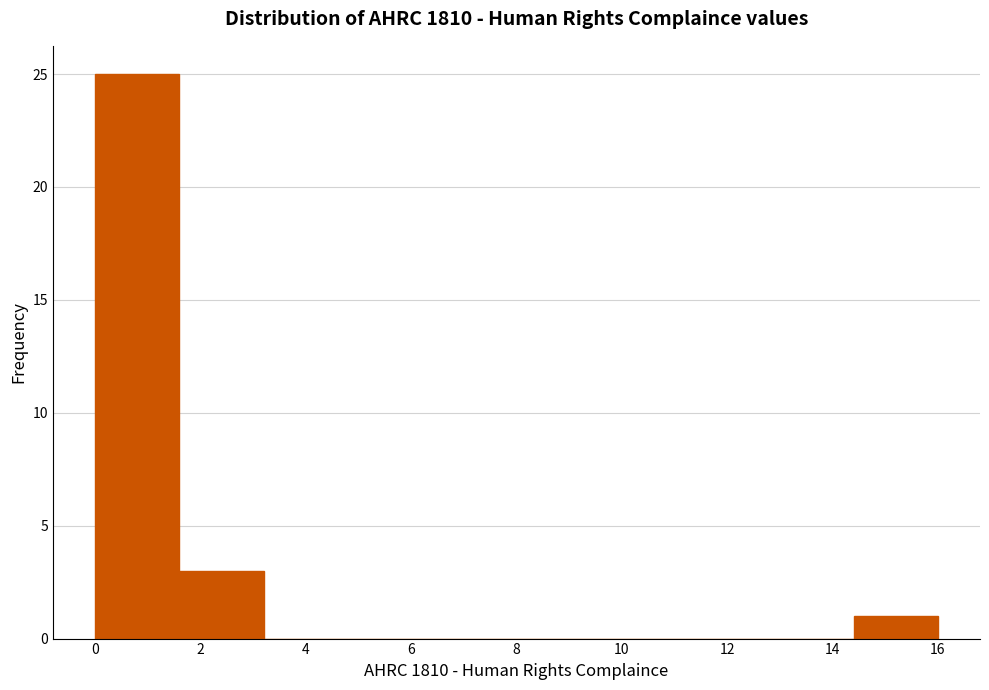

What is the height of the bar covering 1.6 to 3.2 on the x-axis? The values are not printed on the chart, so give them approximately, as read against the axis.

3